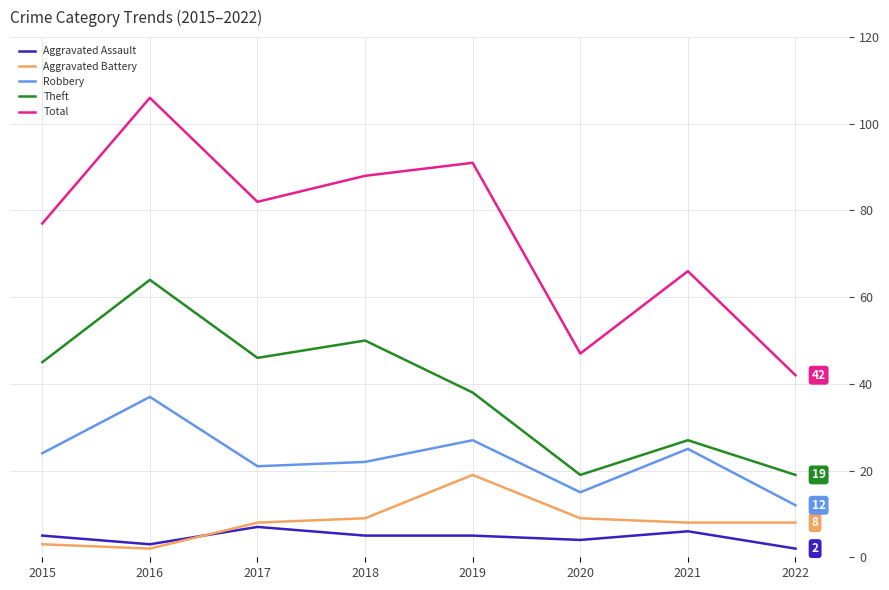

What is the spread (max minus min) of values at 2021?

60